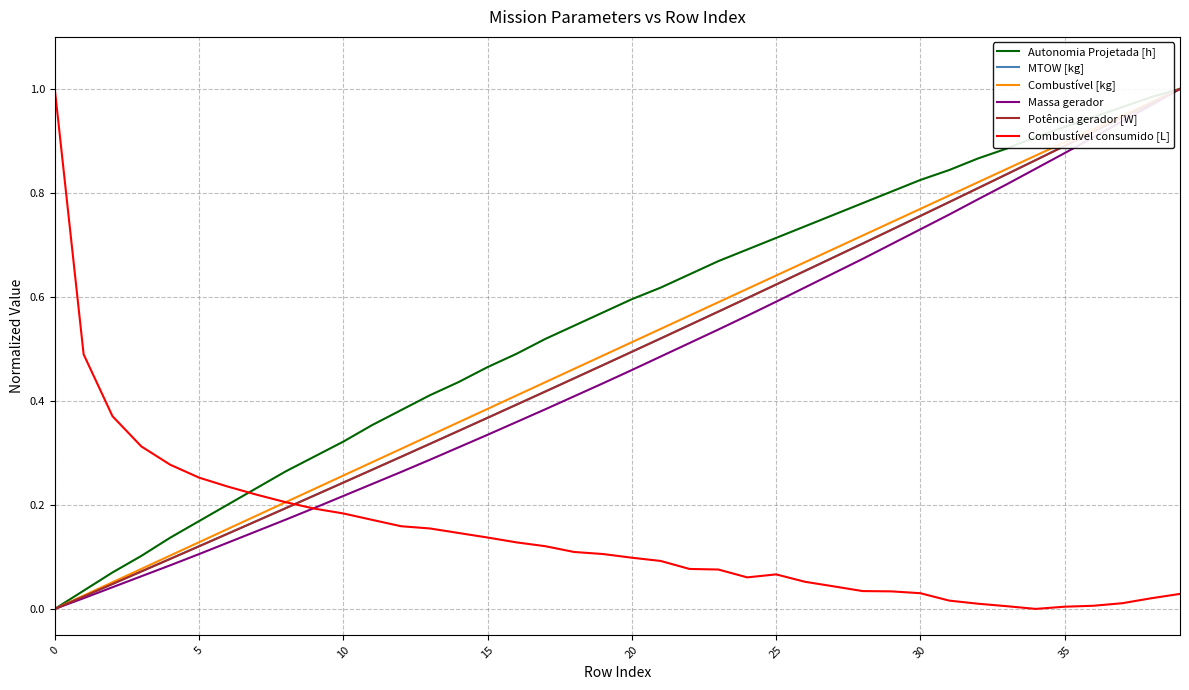

Does the chart display data point markers on the line(s)?

No